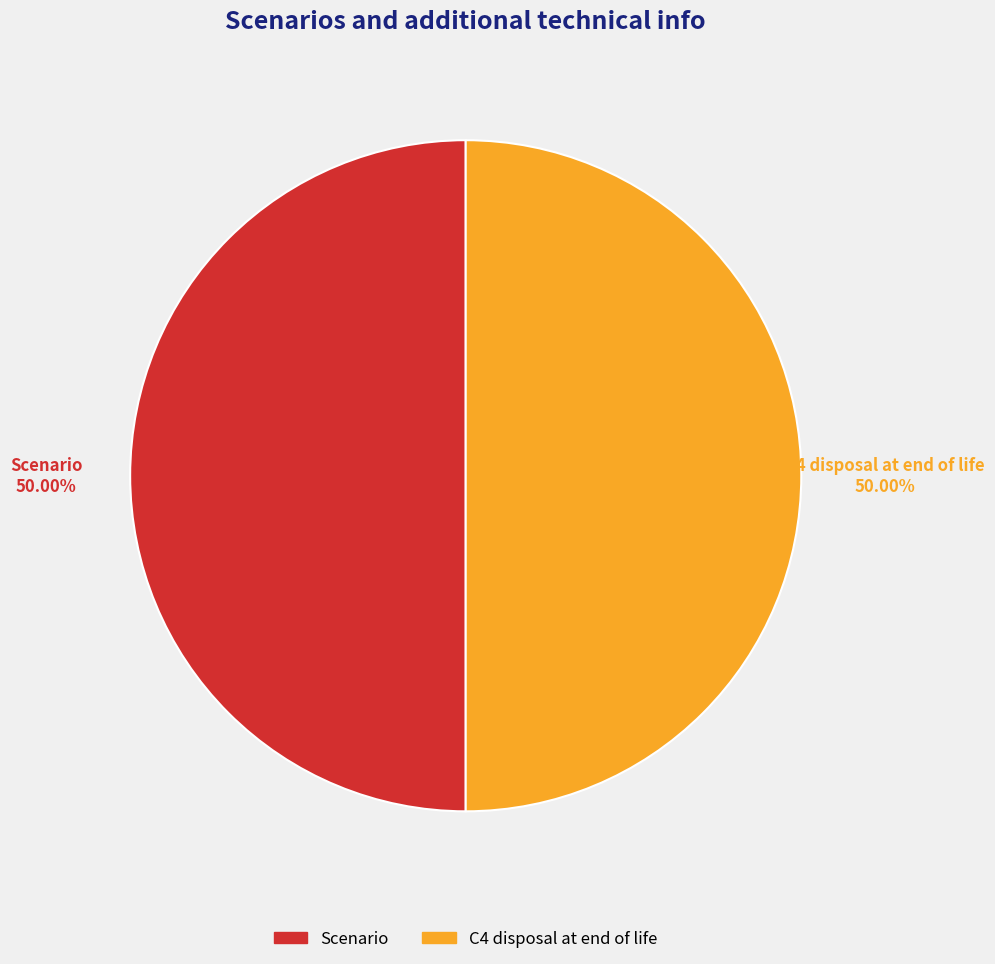

How many segments does this pie chart have?

2